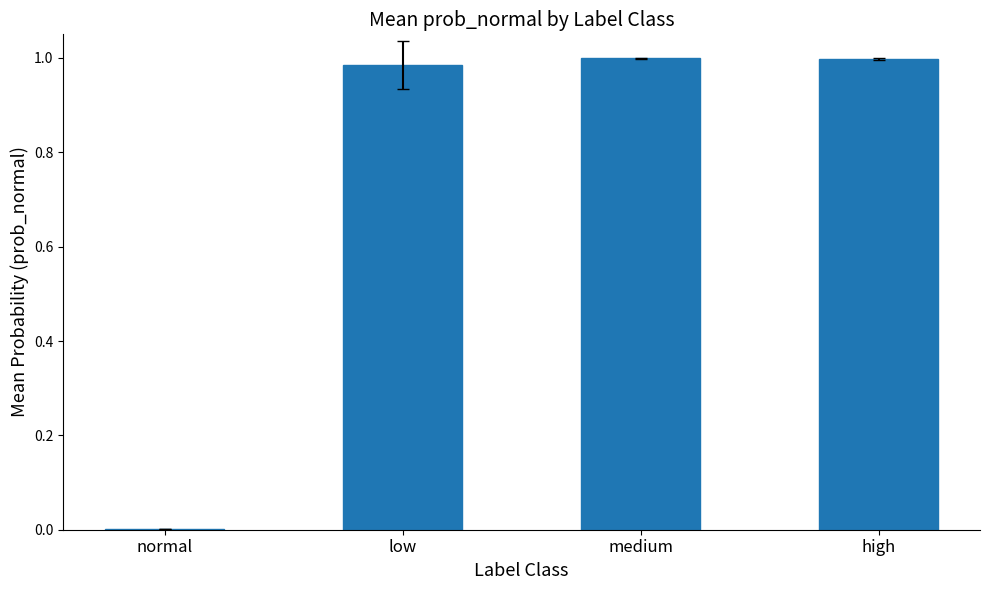

What is the sum of the values at high and medium?

2.0